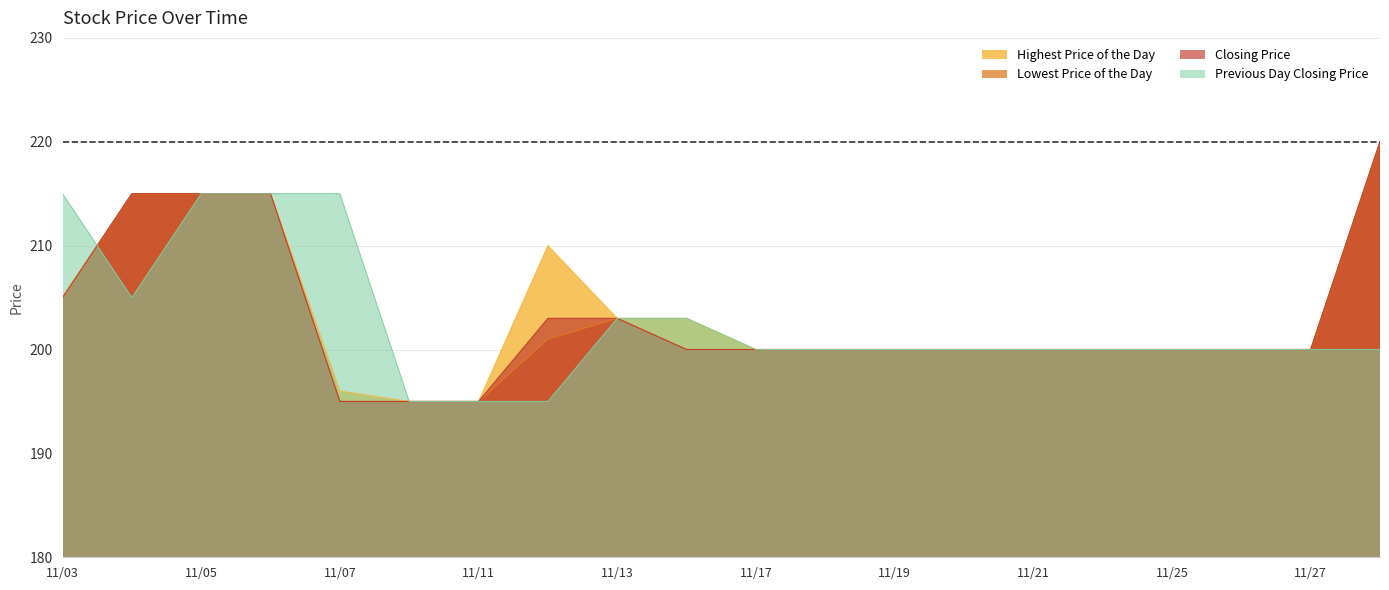

At how many categories does at least one series exceed 195?

18